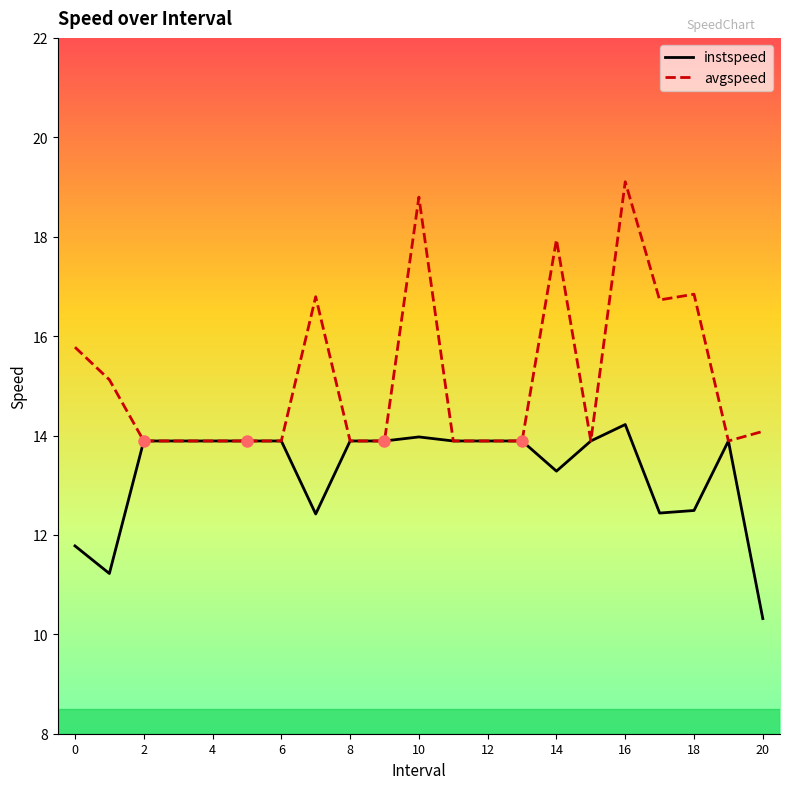

Which series has the widest spread of values?

avgspeed